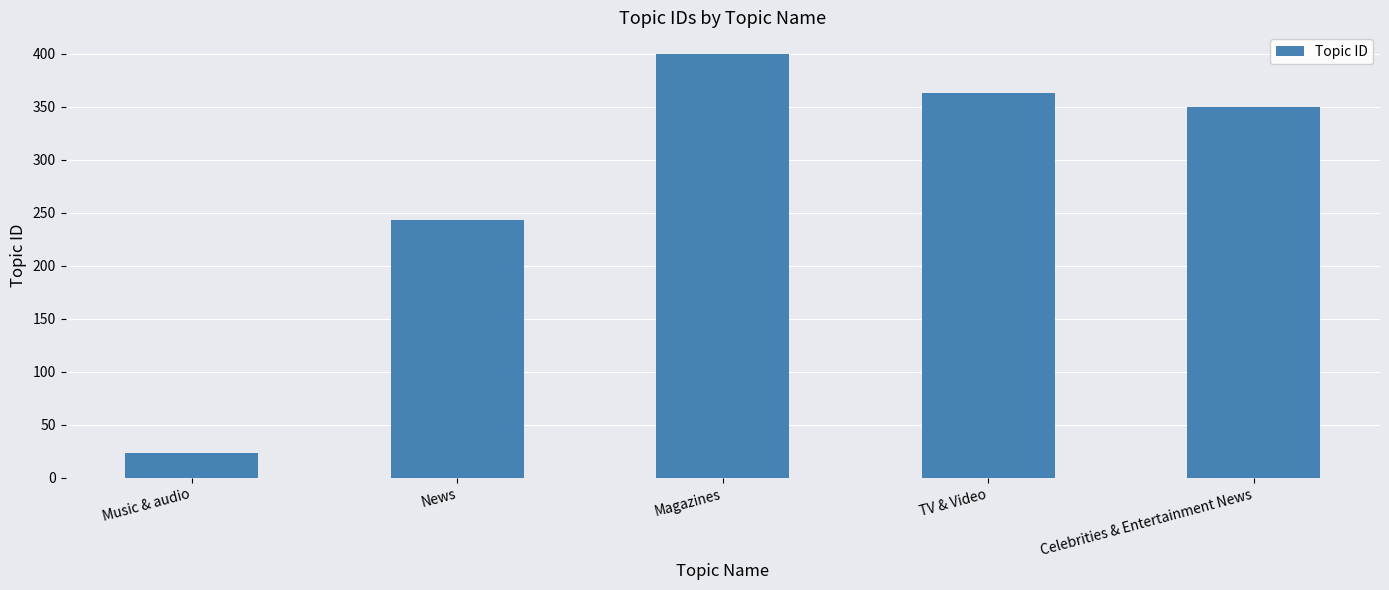

What is the change in value from Music & audio to Magazines?

+377